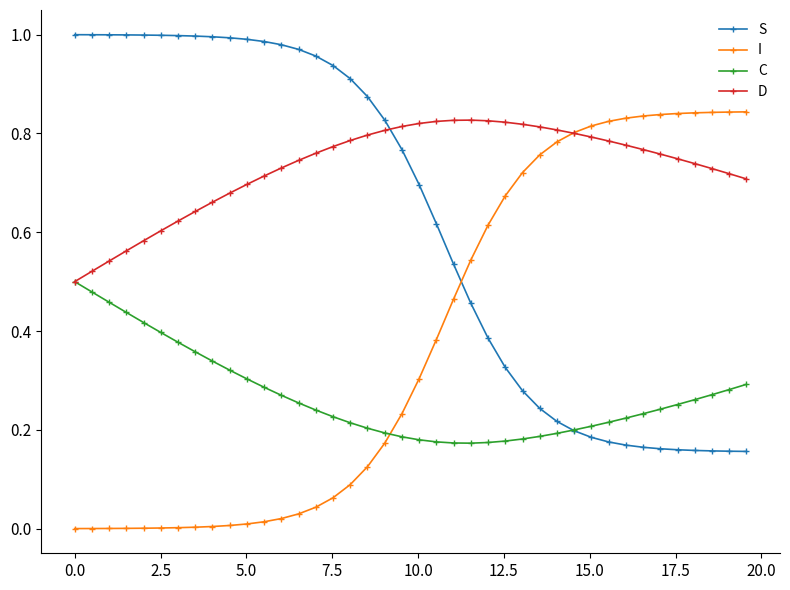

List the series in order of their overall mean, lowest first.

C, I, S, D